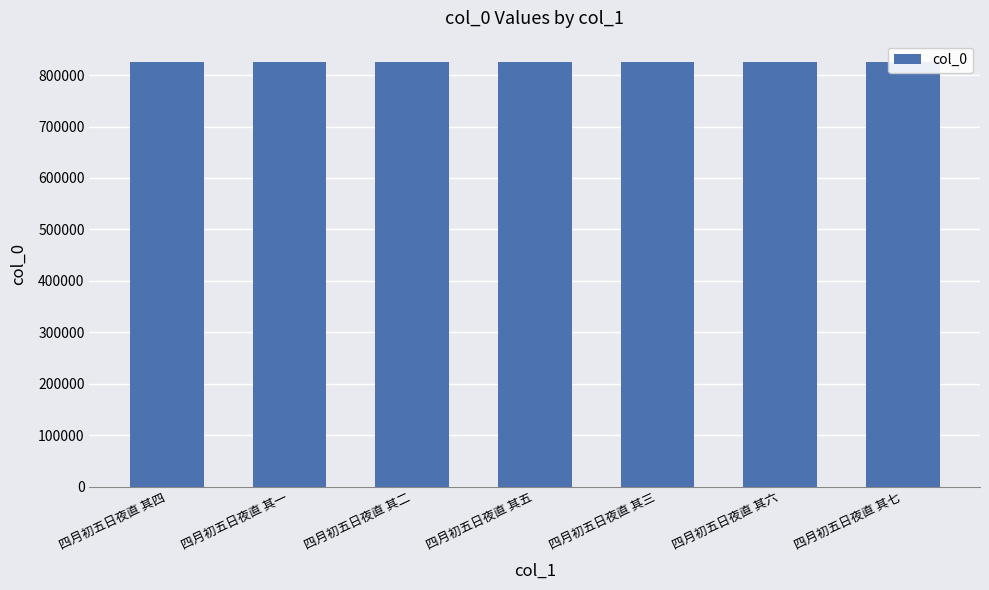

Are the bars horizontal?

No